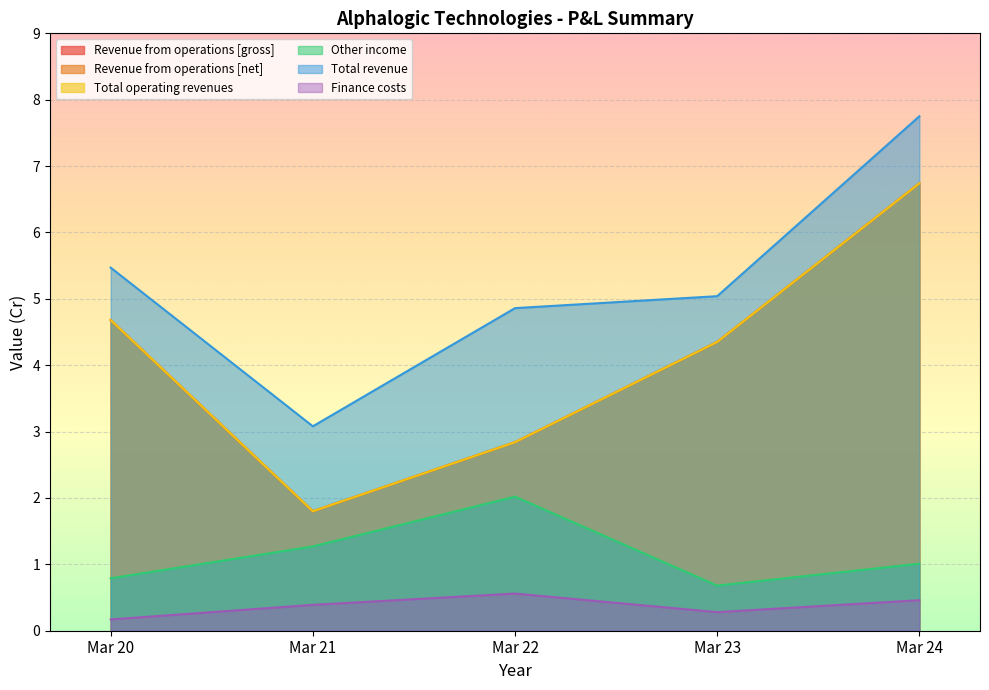

Reading left to right, what are all the values shown in this chart?

Revenue from operations [gross]: 4.7	1.8	2.8	4.3	6.7
Revenue from operations [net]: 4.7	1.8	2.8	4.3	6.7
Total operating revenues: 4.7	1.8	2.8	4.3	6.7
Other income: 0.8	1.3	2.0	0.7	1.0
Total revenue: 5.5	3.1	4.9	5.0	7.8
Finance costs: 0.2	0.4	0.6	0.3	0.5